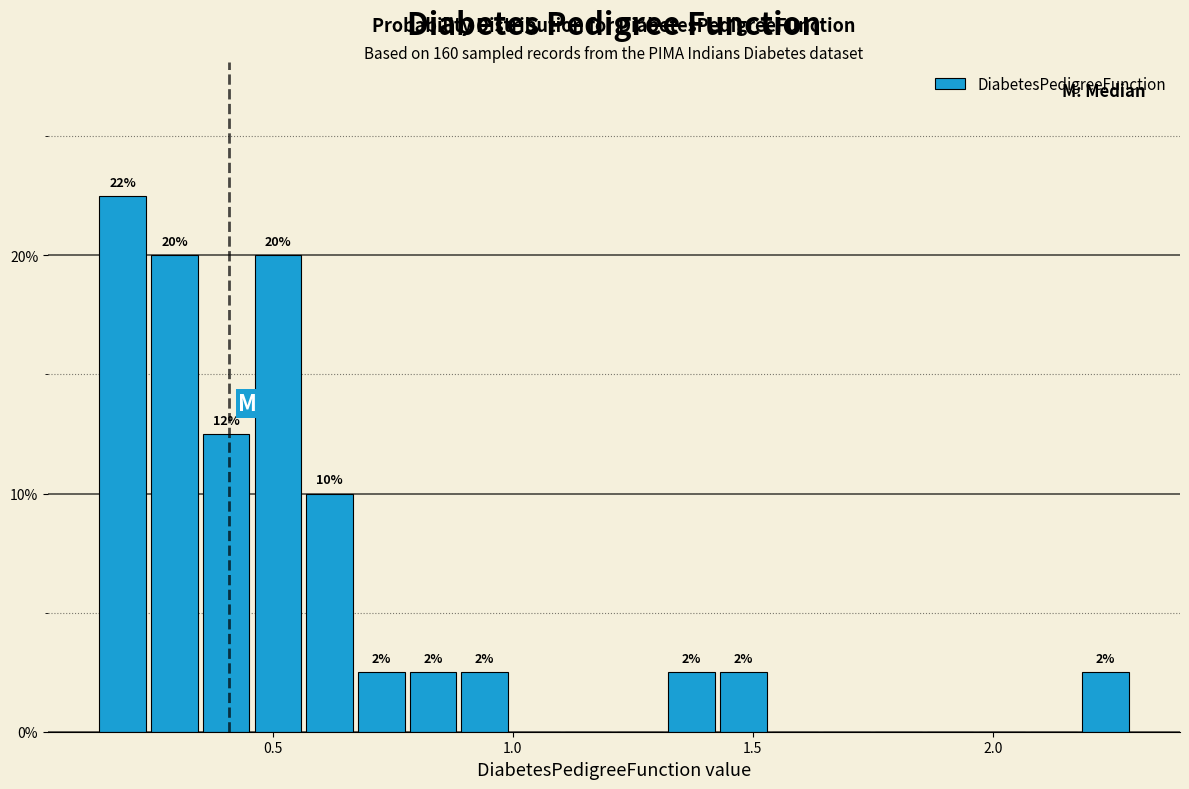

Around what value on the x-axis is the tallest bar? Give the approximate position of its centre, as read against the axis.

0.20